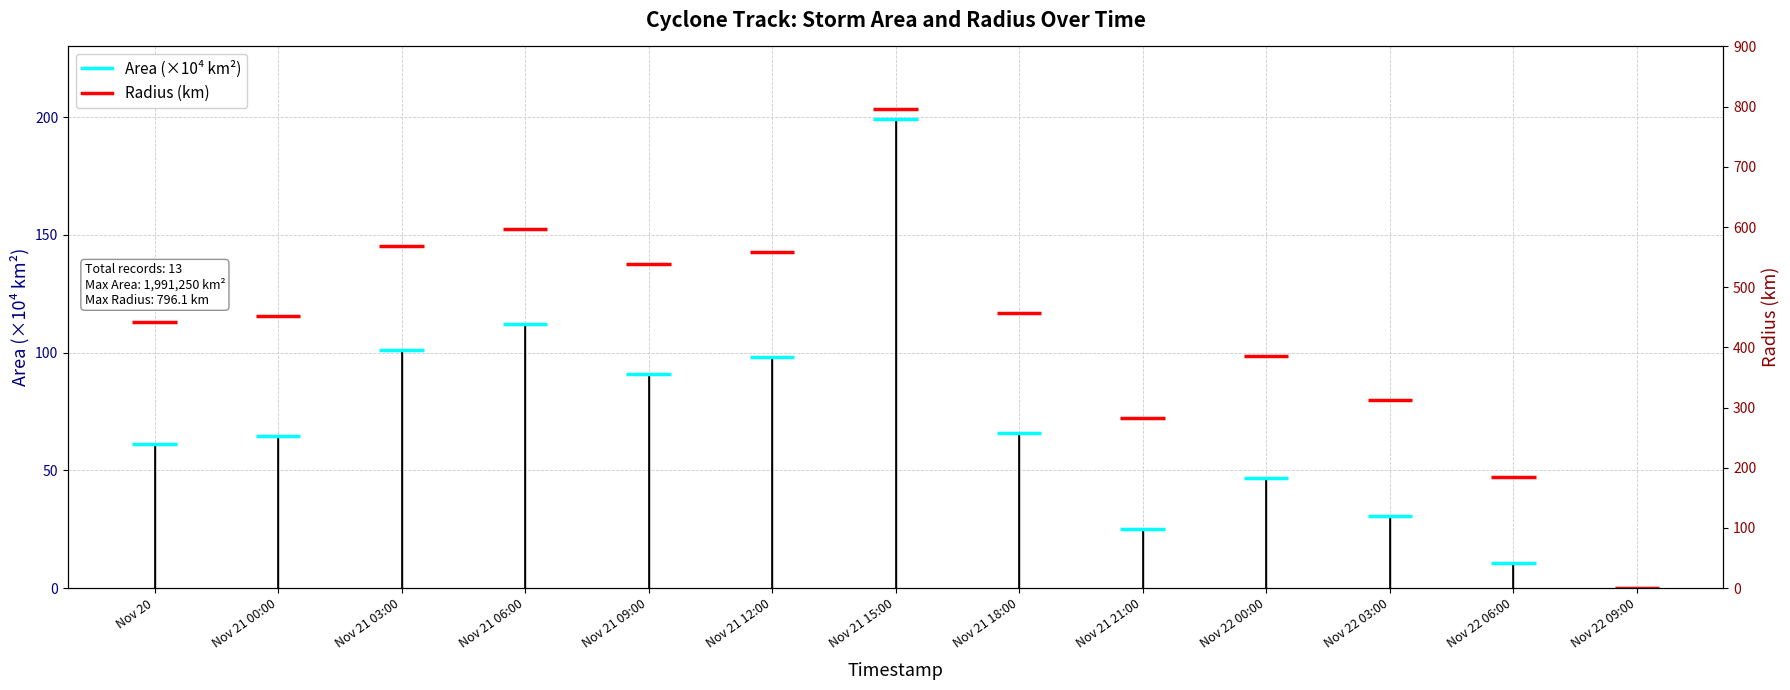

How many data points are less than 64?

6